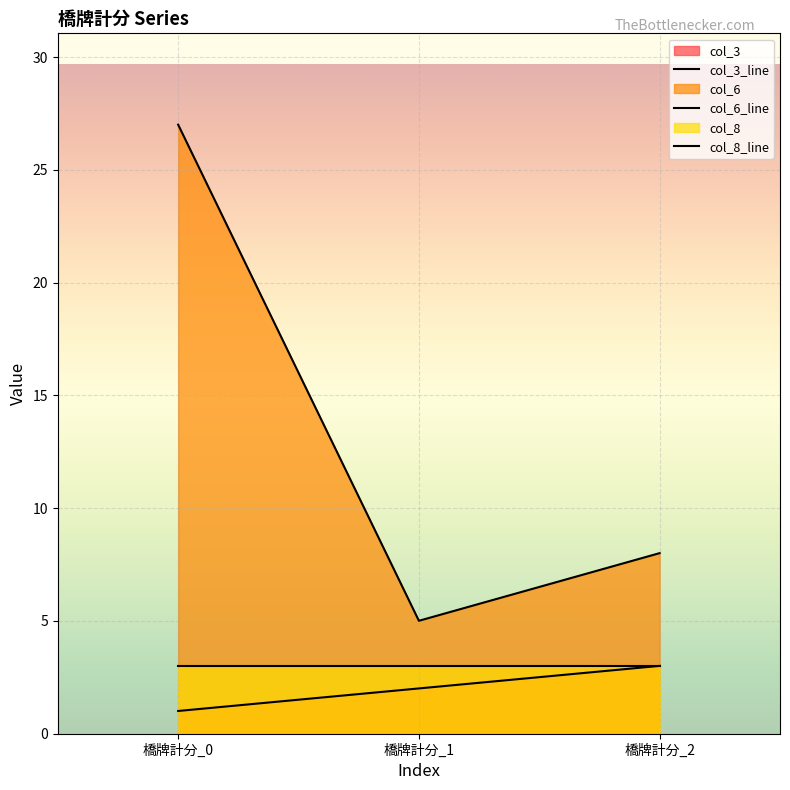

At how many categories does at least one series exceed 6?

2